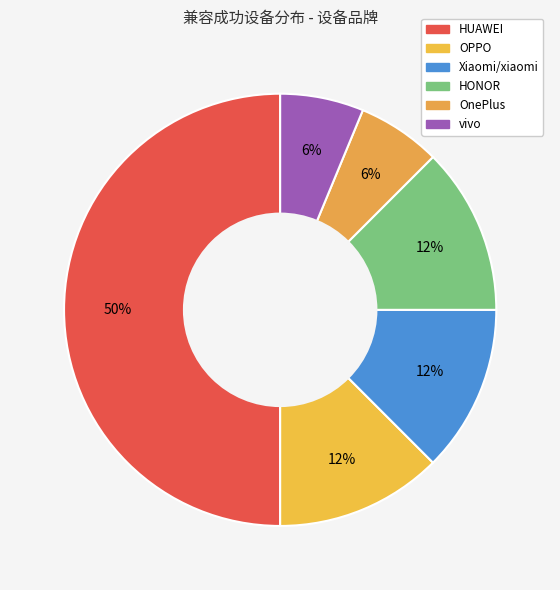

Between vivo and HONOR, which is larger?

HONOR